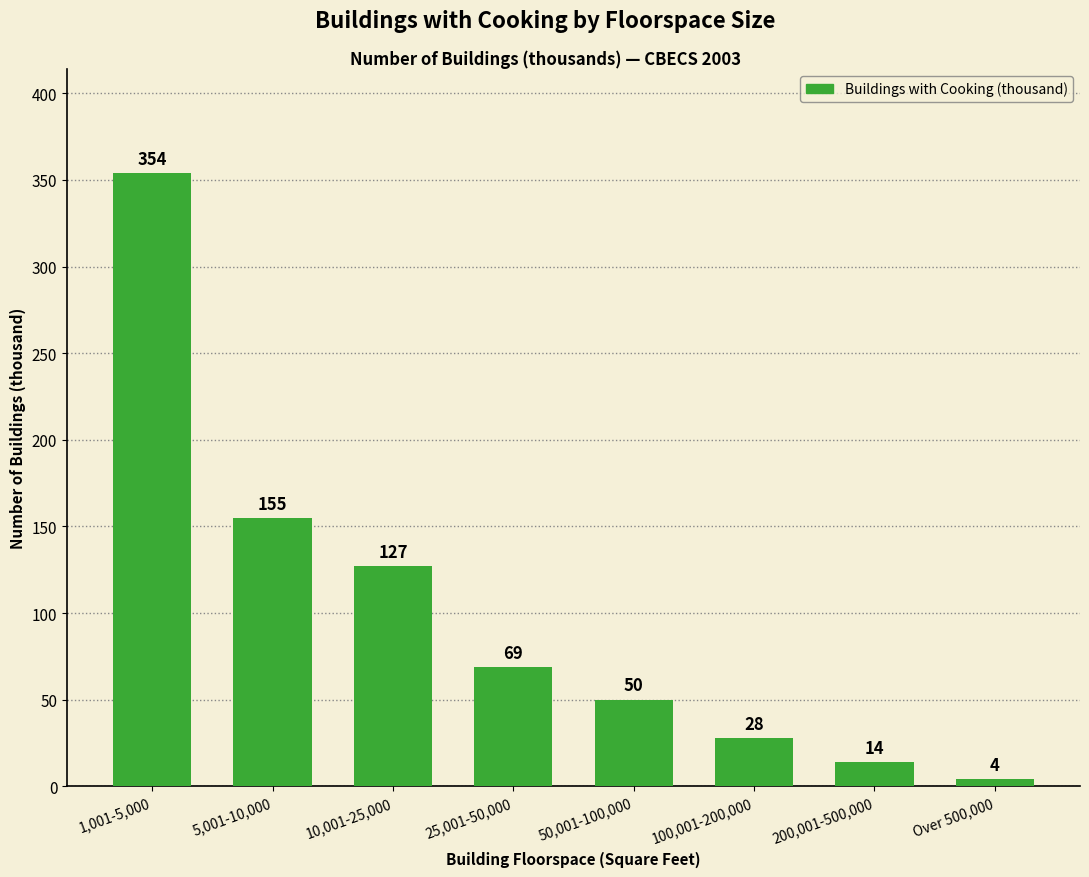

Reading right to left, list all the values displayed in this chart.

4	14	28	50	69	127	155	354